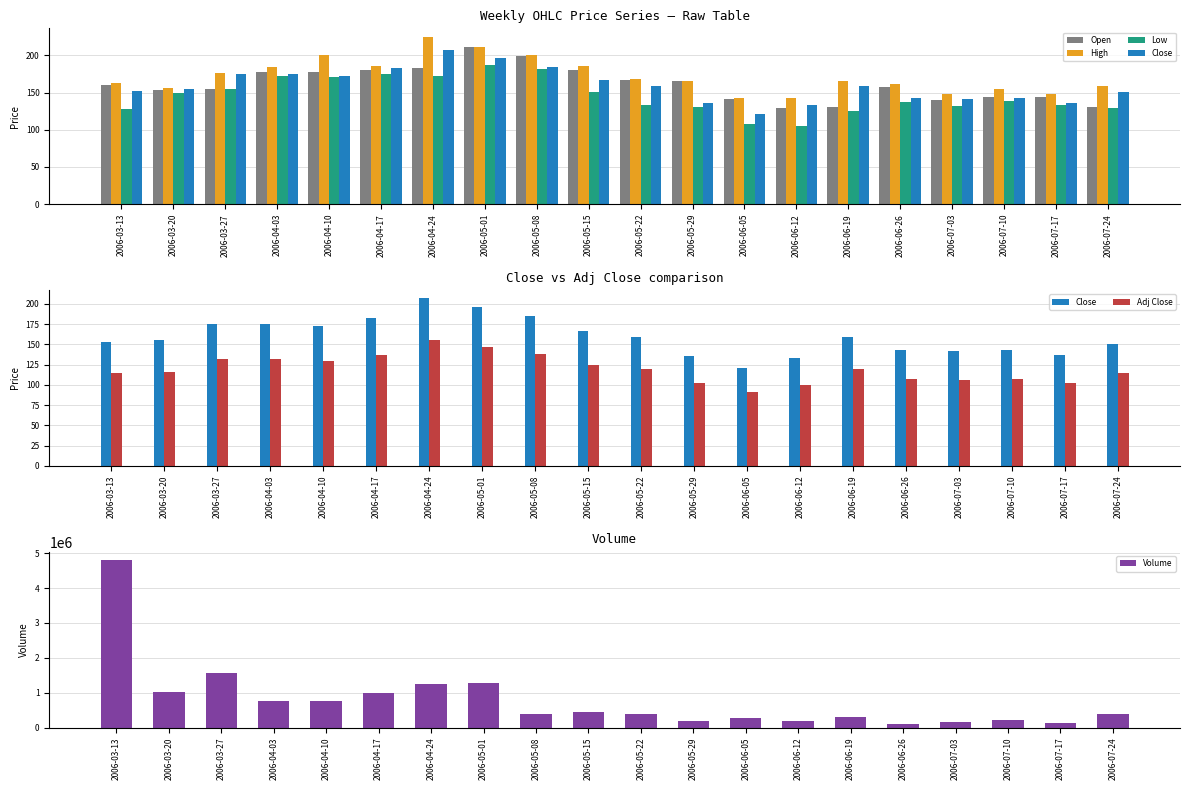

What is the lowest value of the Open series?

129.0